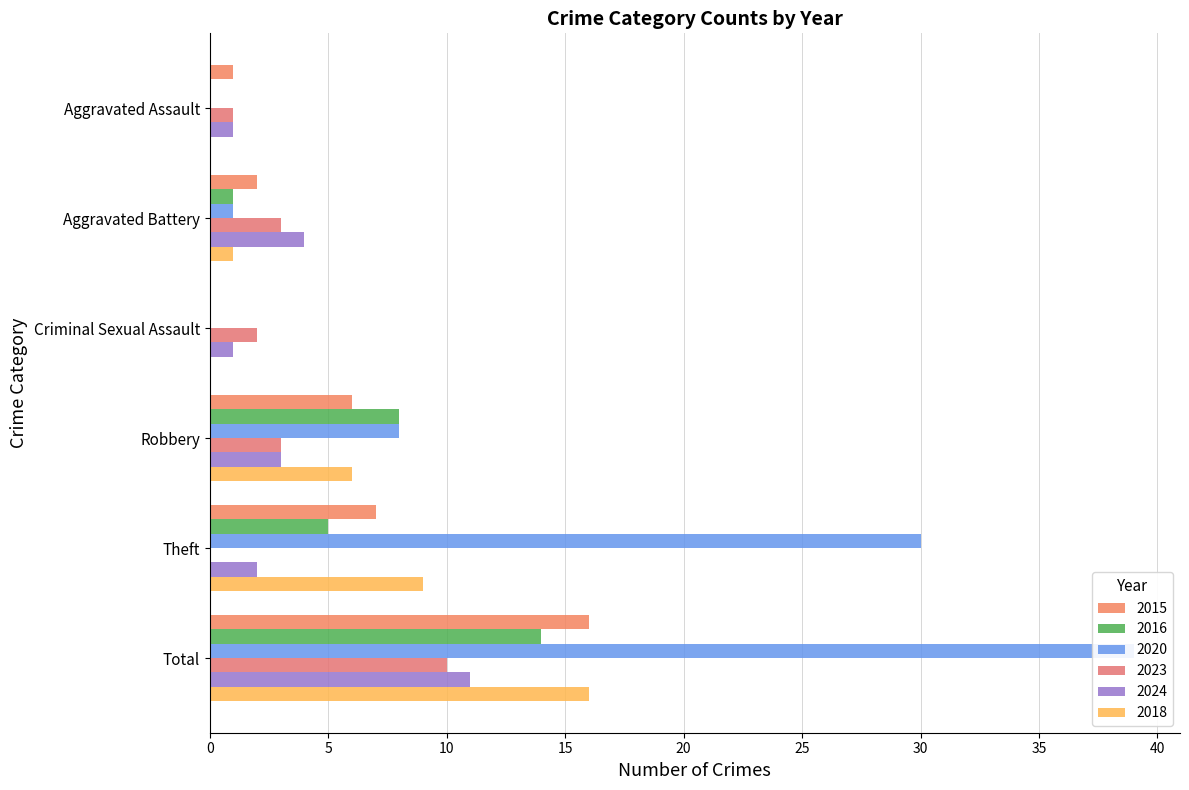

What is the maximum value shown in the chart?

39